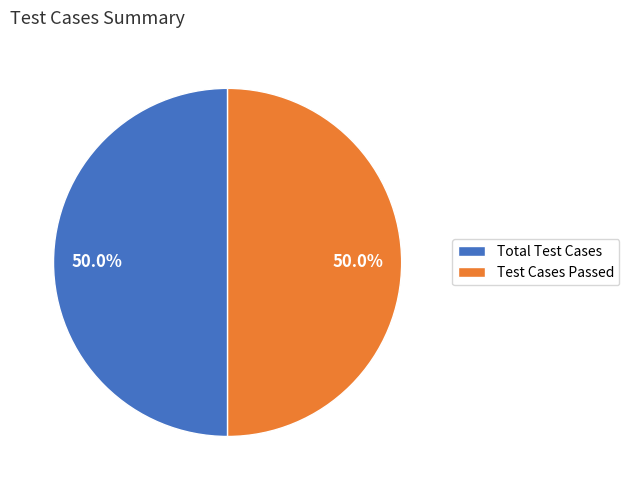

Approximately how many times larger is the value at Test Cases Passed compared to Total Test Cases?

1.0